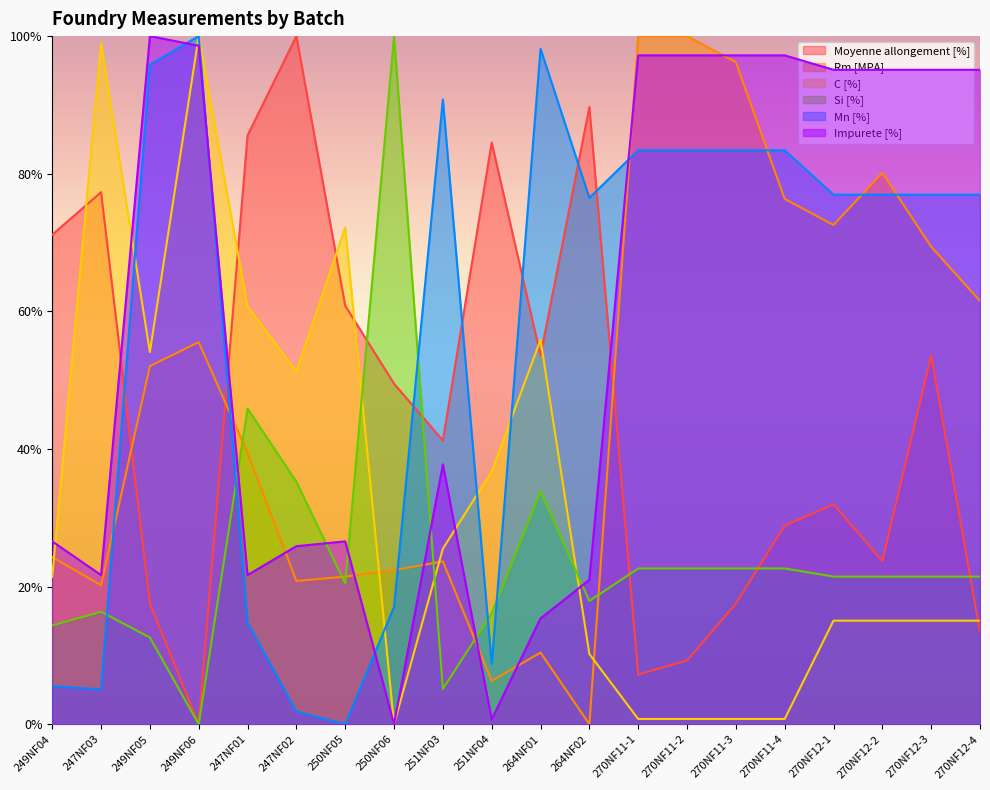

Is it true that Impurete [%] equals 0.4 at 270NF12-3?

False